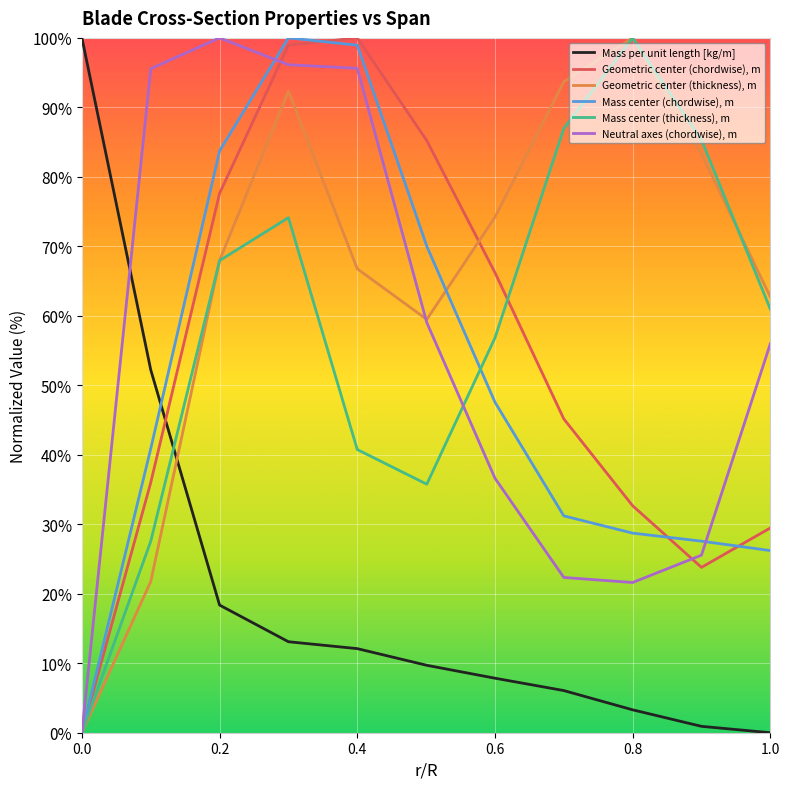

After their last crossing, which series has the higher values: Mass per unit length [kg/m] or Mass center (chordwise), m?

Mass center (chordwise), m